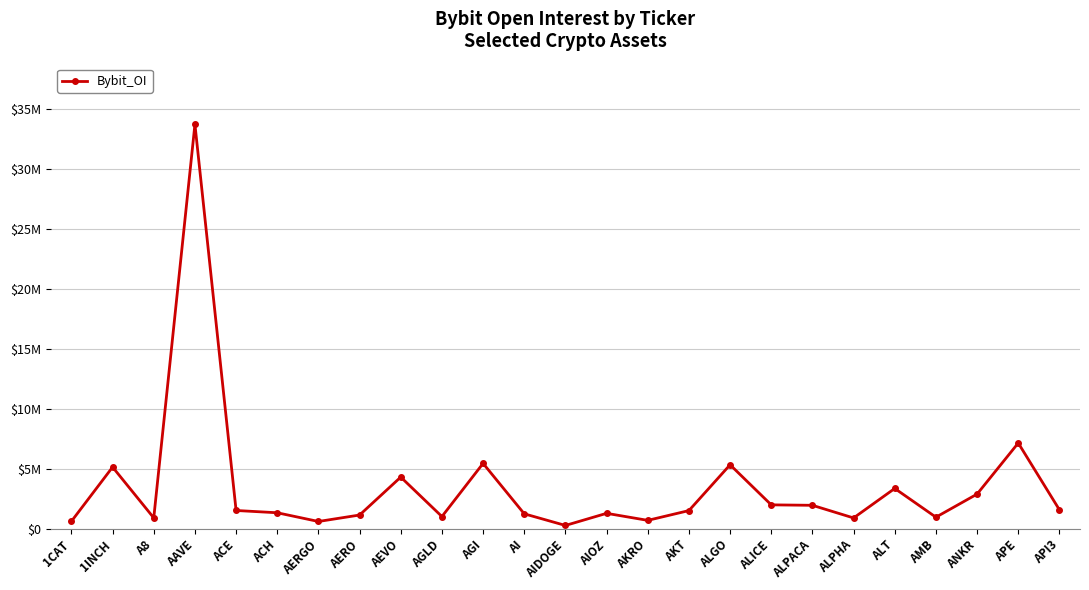

At which label does the data first exceed 1534772?

1INCH